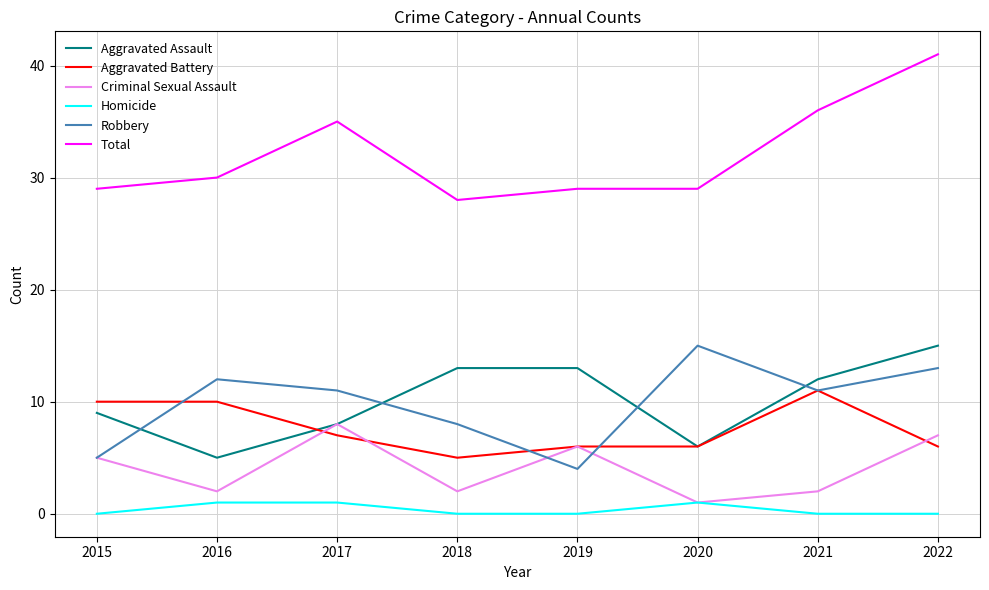

The value of Total at 2022 is 15. True or false?

False